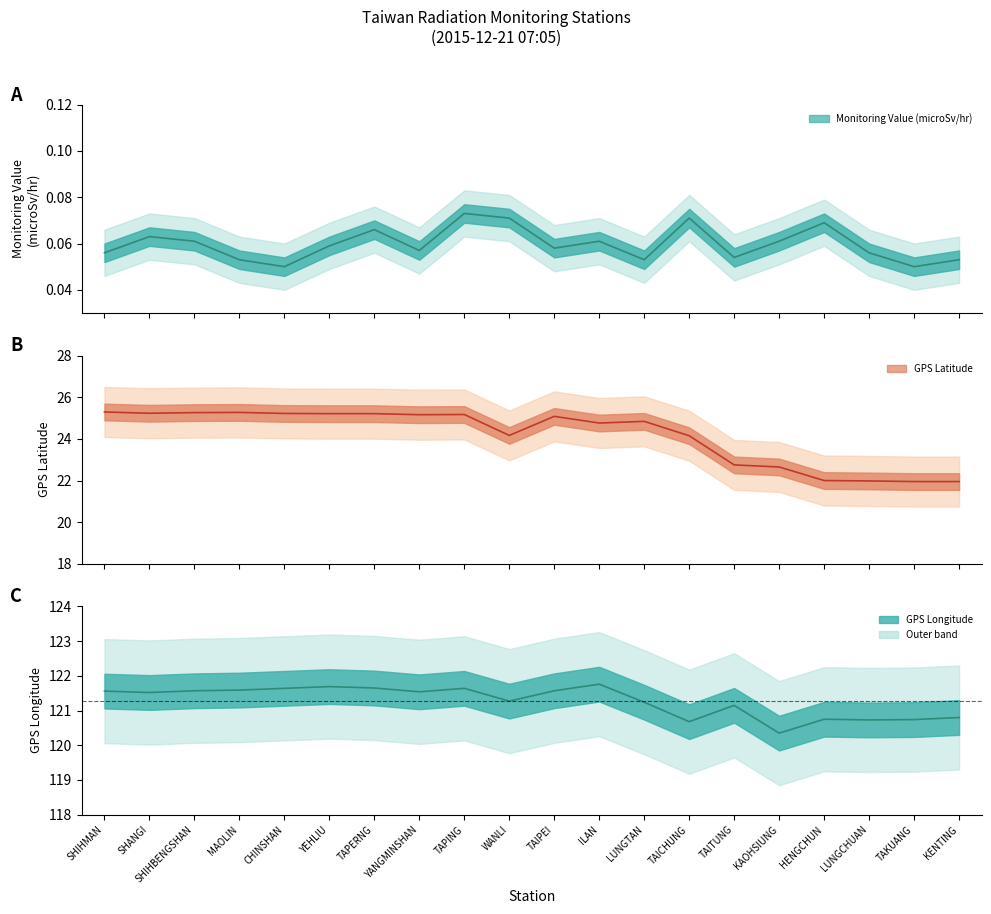

At TAPERNG, list the series in order from smallest to largest.

Monitoring Value (microSv/hr), GPS Latitude, GPS Longitude